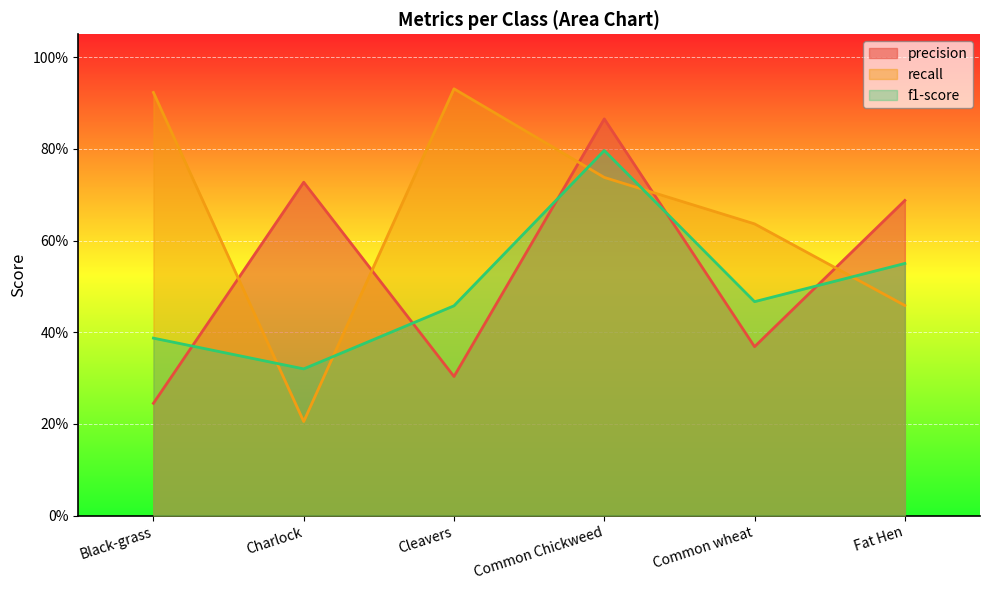

At Cleavers, list the series in order from largest to smallest.

recall, f1-score, precision